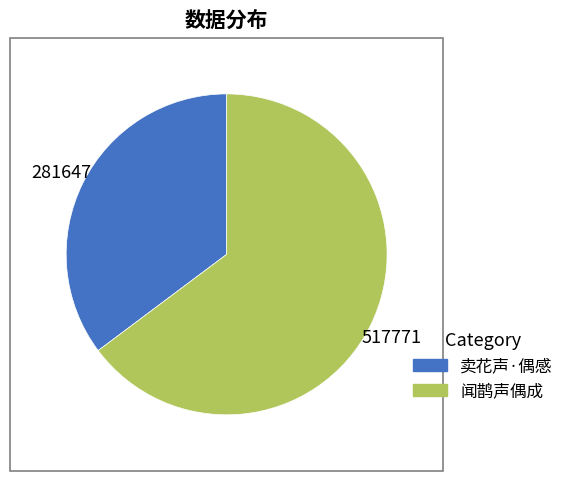

Rank the categories by value from lowest to highest.

卖花声·偶感, 闻鹊声偶成